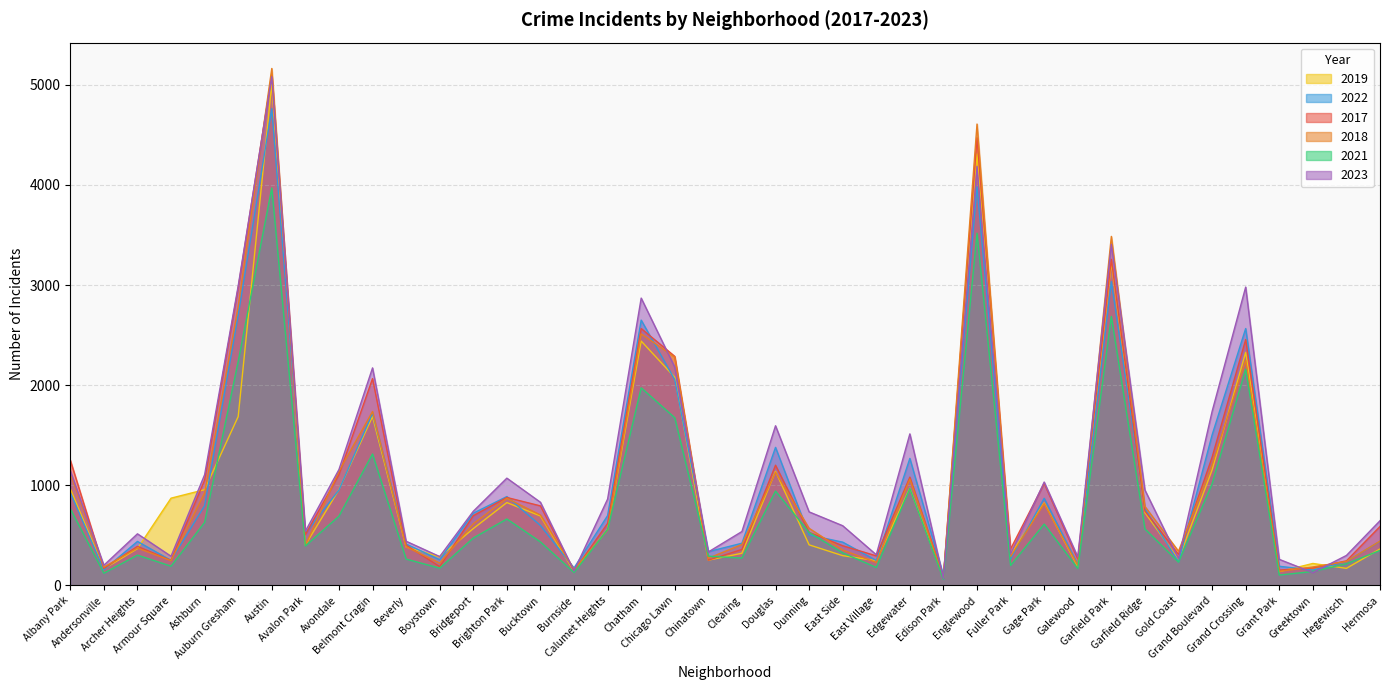

What is the minimum value for 2017?

87